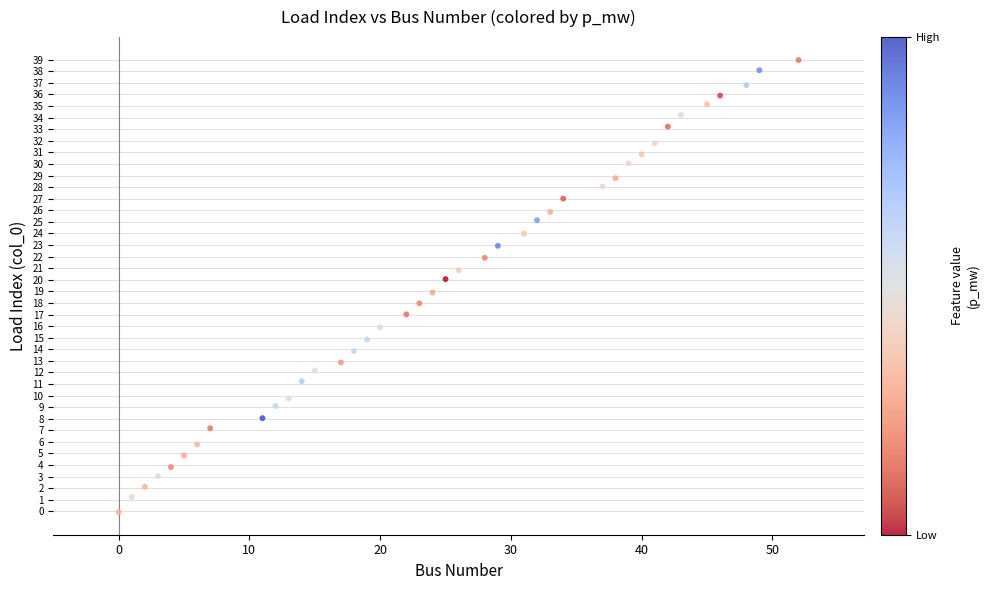

What is the range of X values (max minus min)?

52.0